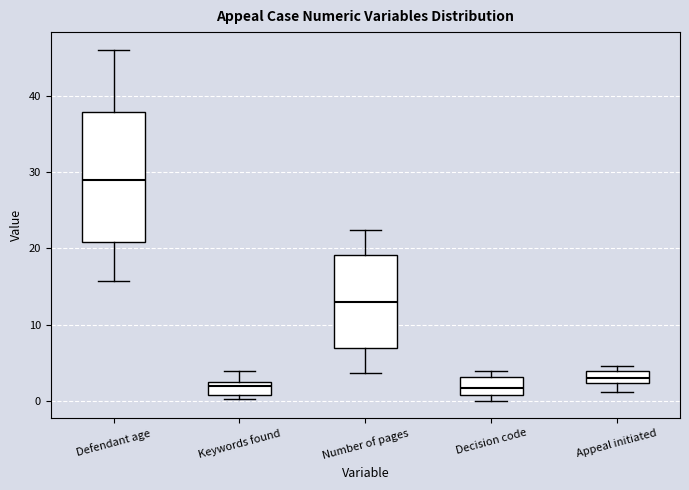

Which box is the tallest, from its lower edge to its upper edge?

Defendant age